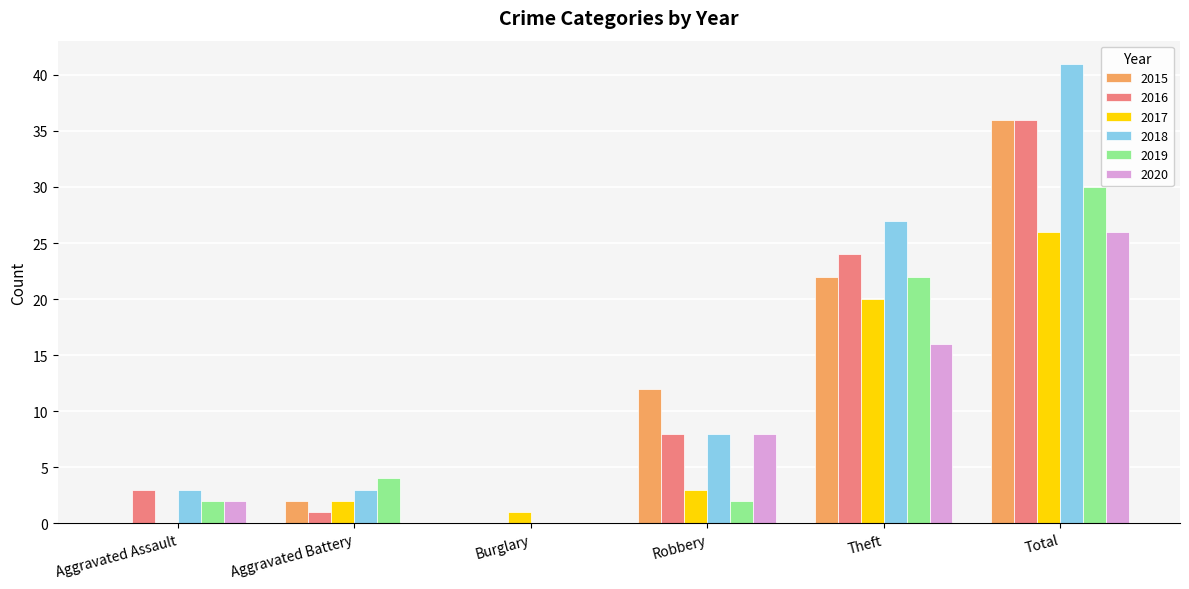

Reading right to left, transcribe all the data shown in this chart.

2015: 36	22	12	0	2	0
2016: 36	24	8	0	1	3
2017: 26	20	3	1	2	0
2018: 41	27	8	0	3	3
2019: 30	22	2	0	4	2
2020: 26	16	8	0	0	2